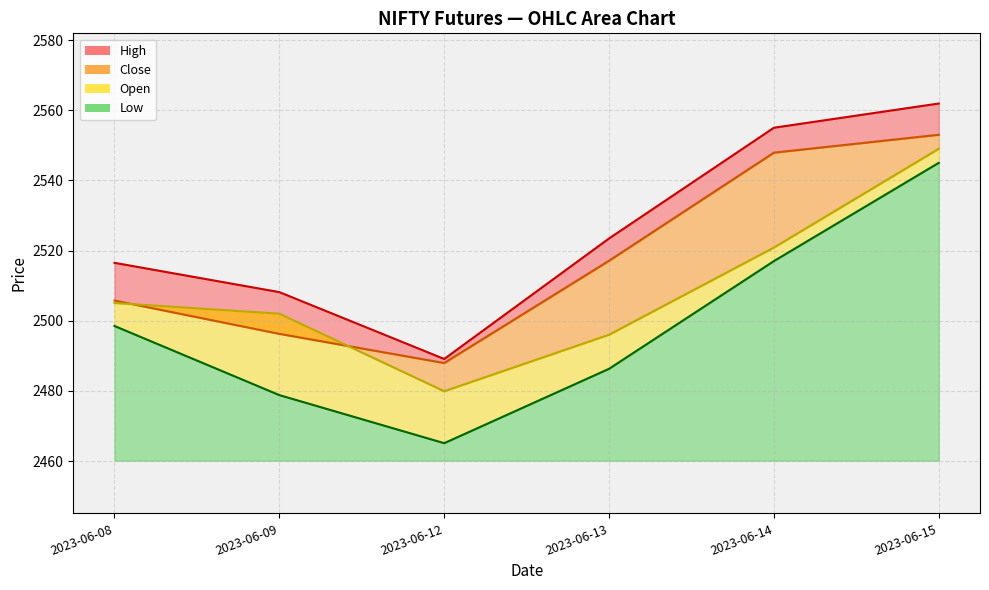

Which series has the widest spread of values?

Low